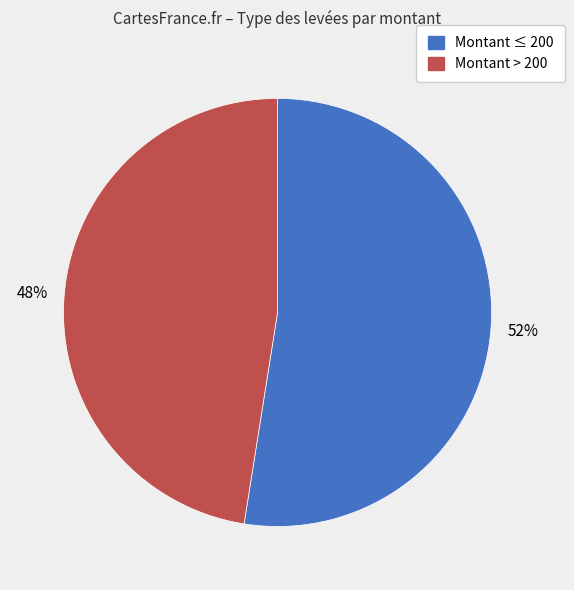

To the nearest percent, what is the average slice percentage?

50%